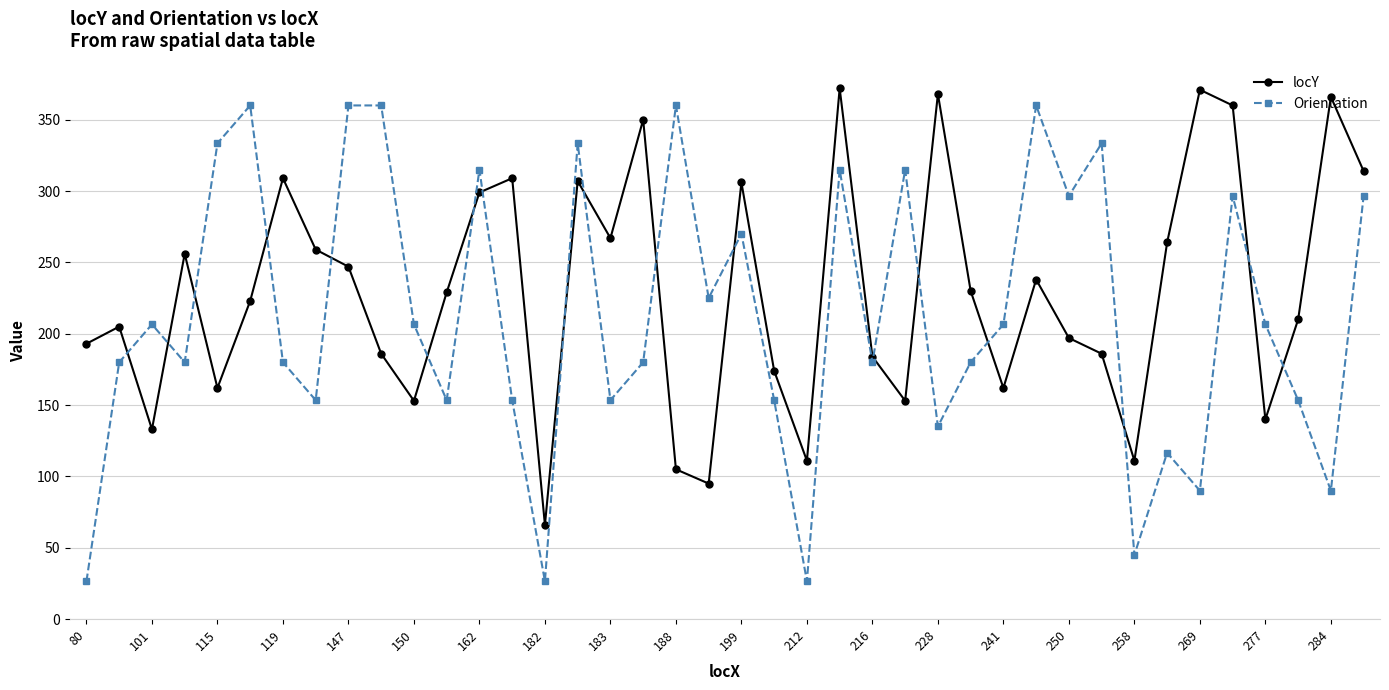

What is the minimum value shown in the chart?

26.6